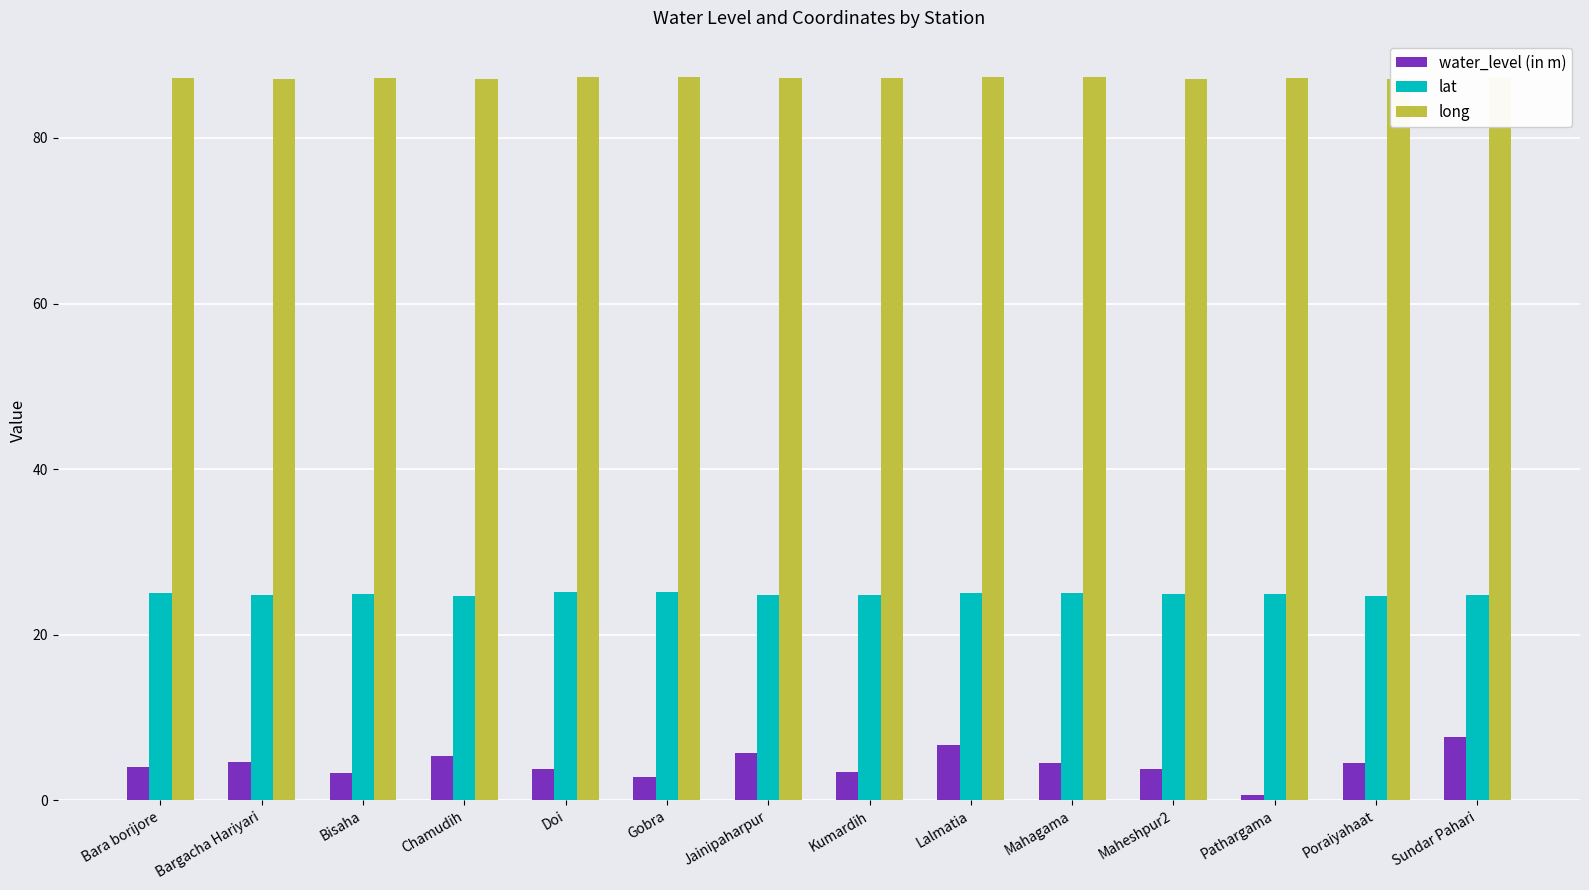

Count the number of categories in the chart.

14